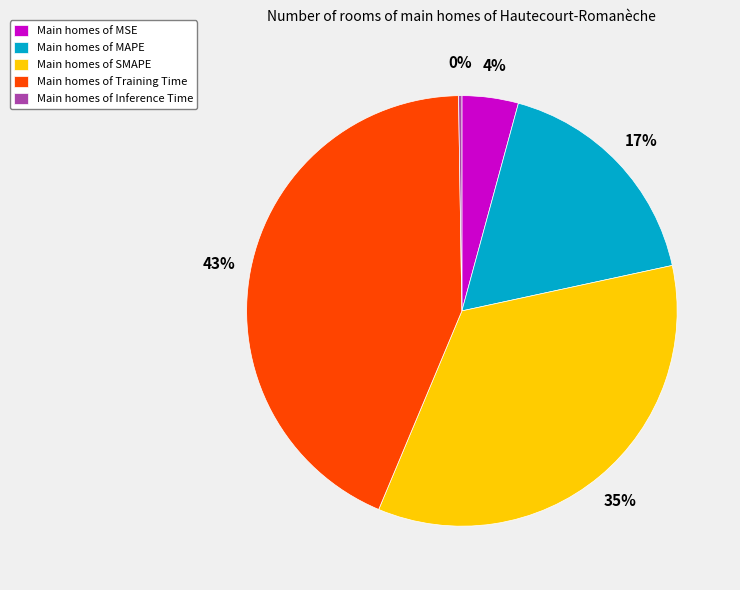

To the nearest percent, what portion does Main homes of SMAPE represent?

35%